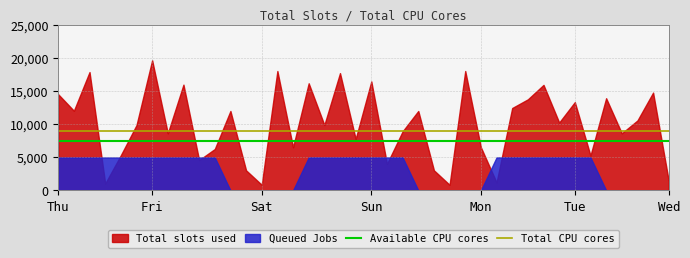

True or false: Available CPU cores has a value of 7494.5 at Thu.

True